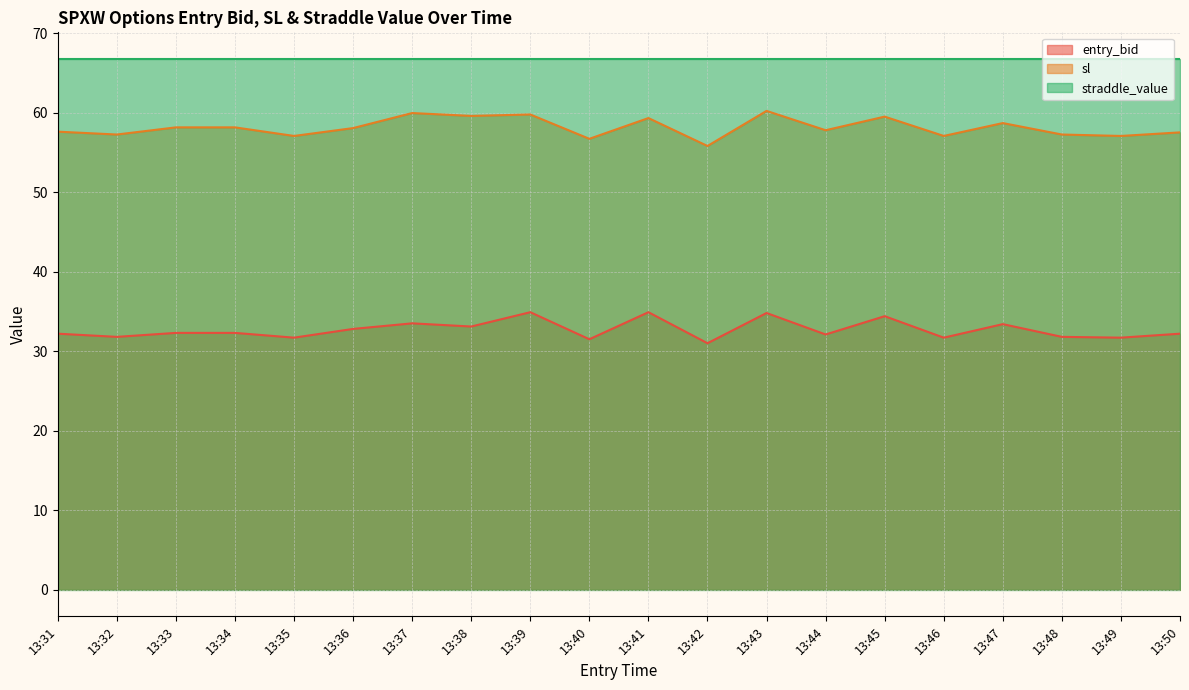

True or false: sl has a value of 56.7 at 13:40.

True